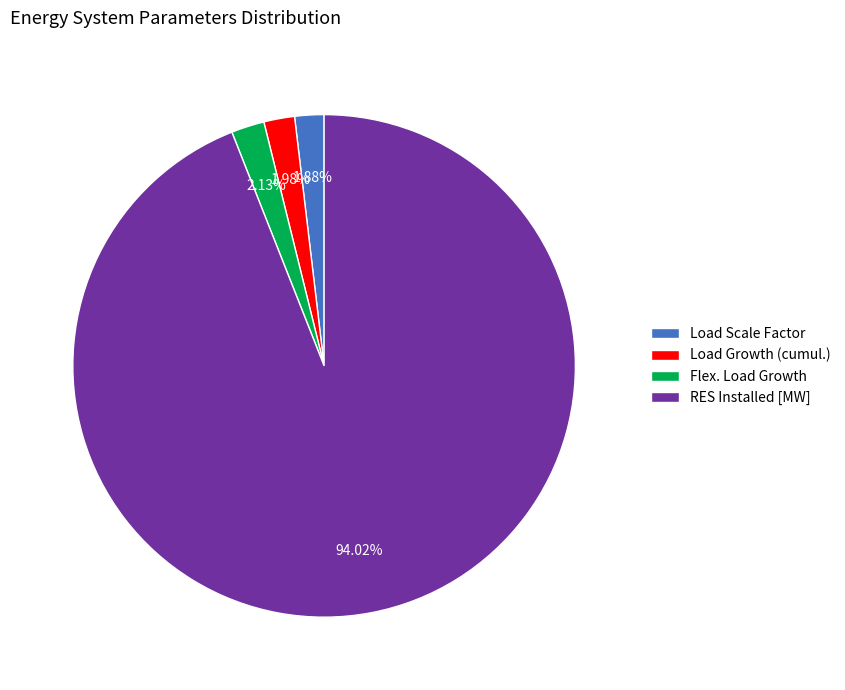

What is the largest slice in the pie chart?

RES Installed [MW]